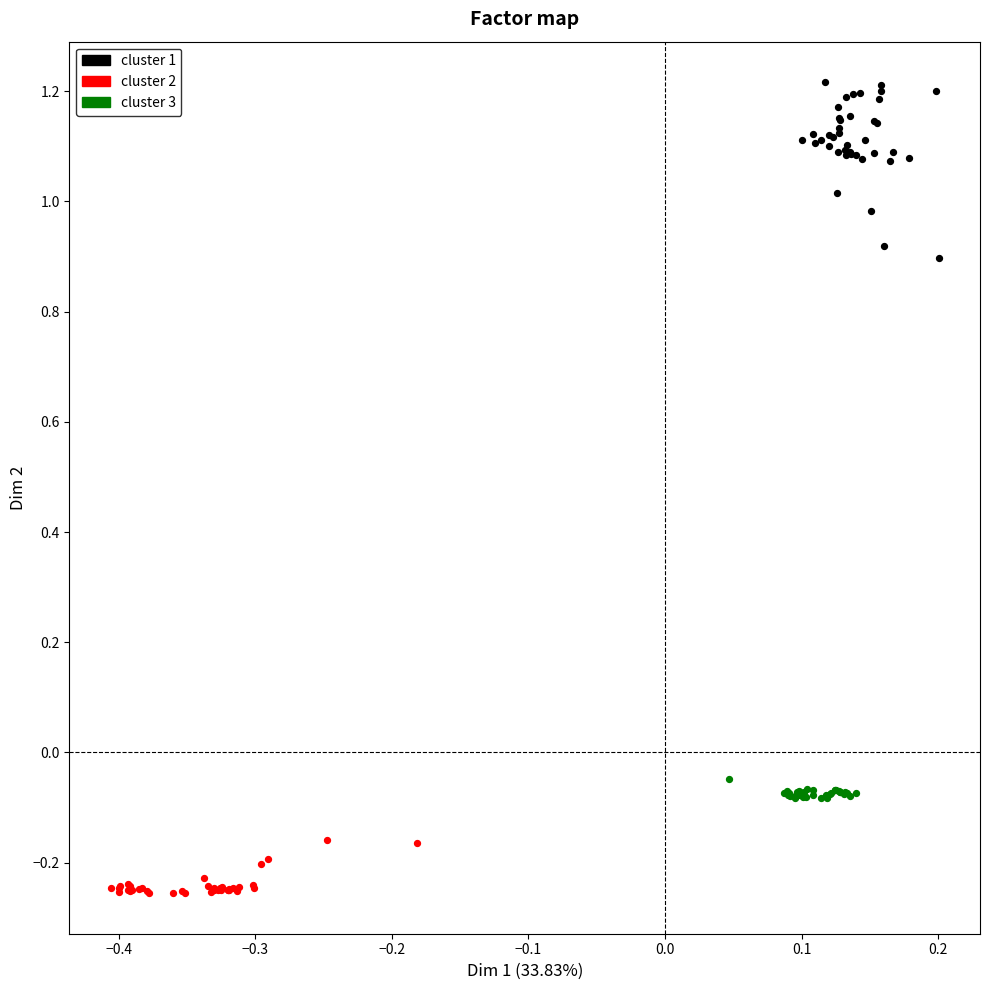

Which series reaches the minimum Y coordinate?

cluster 2